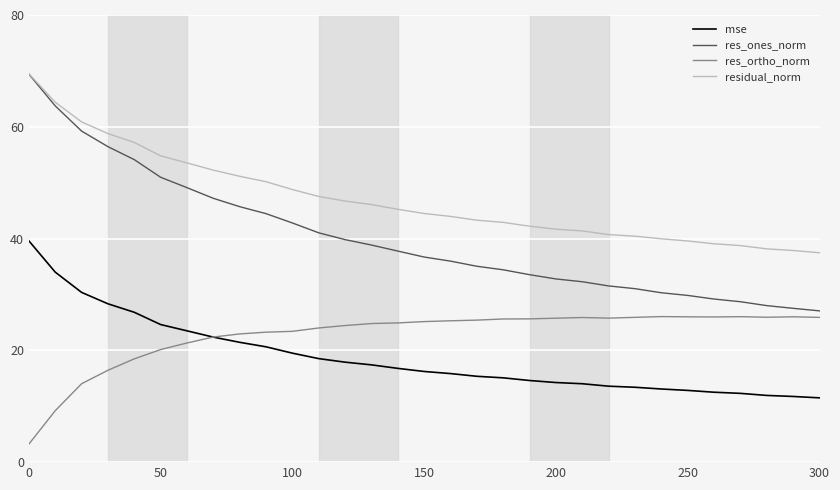

Which series has the largest total across all categories?

residual_norm